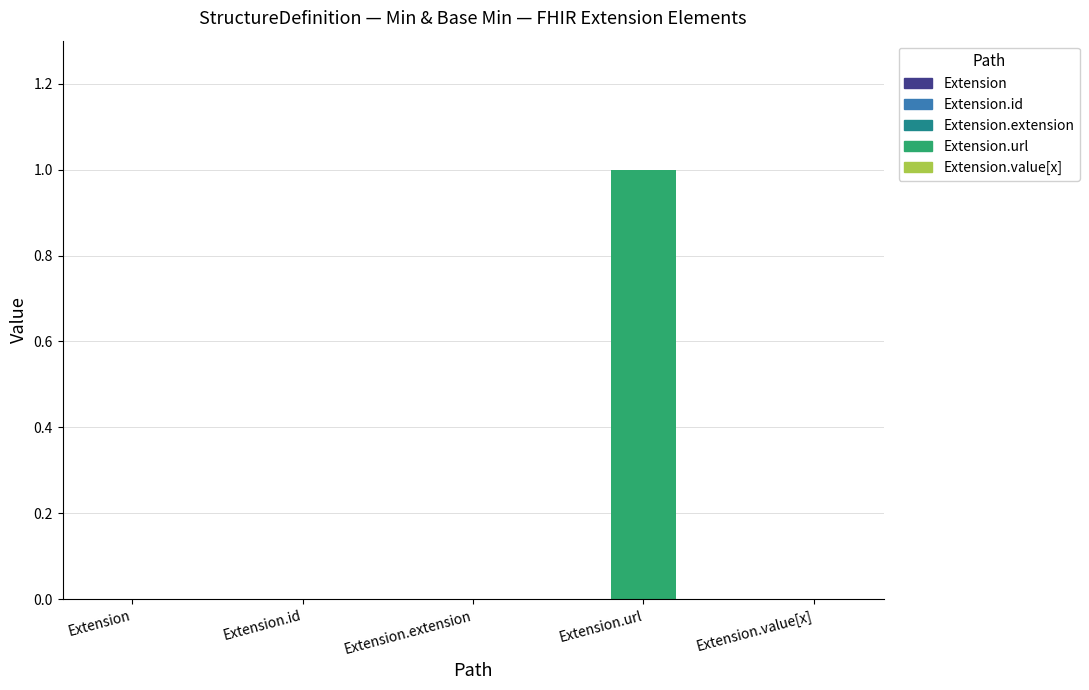

At which label does Min reach its minimum?

Extension